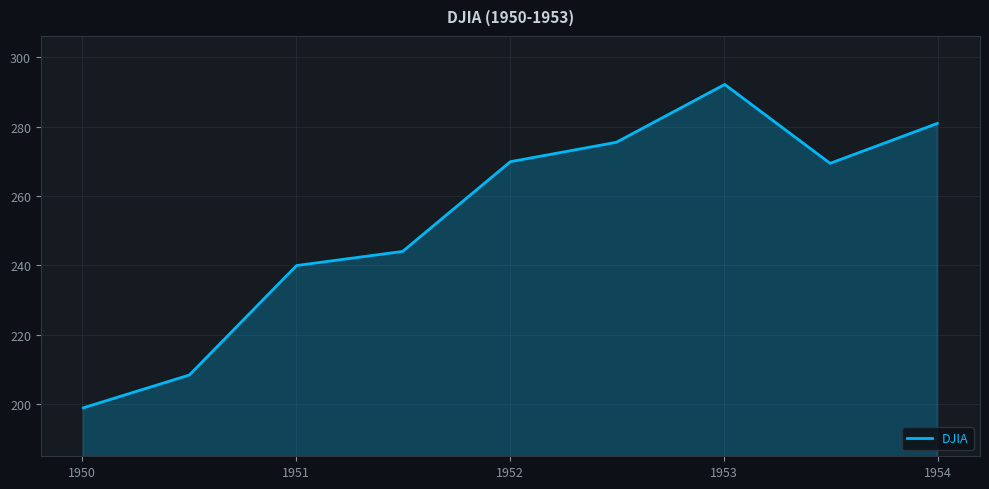

What is the maximum value shown in the chart?

292.1